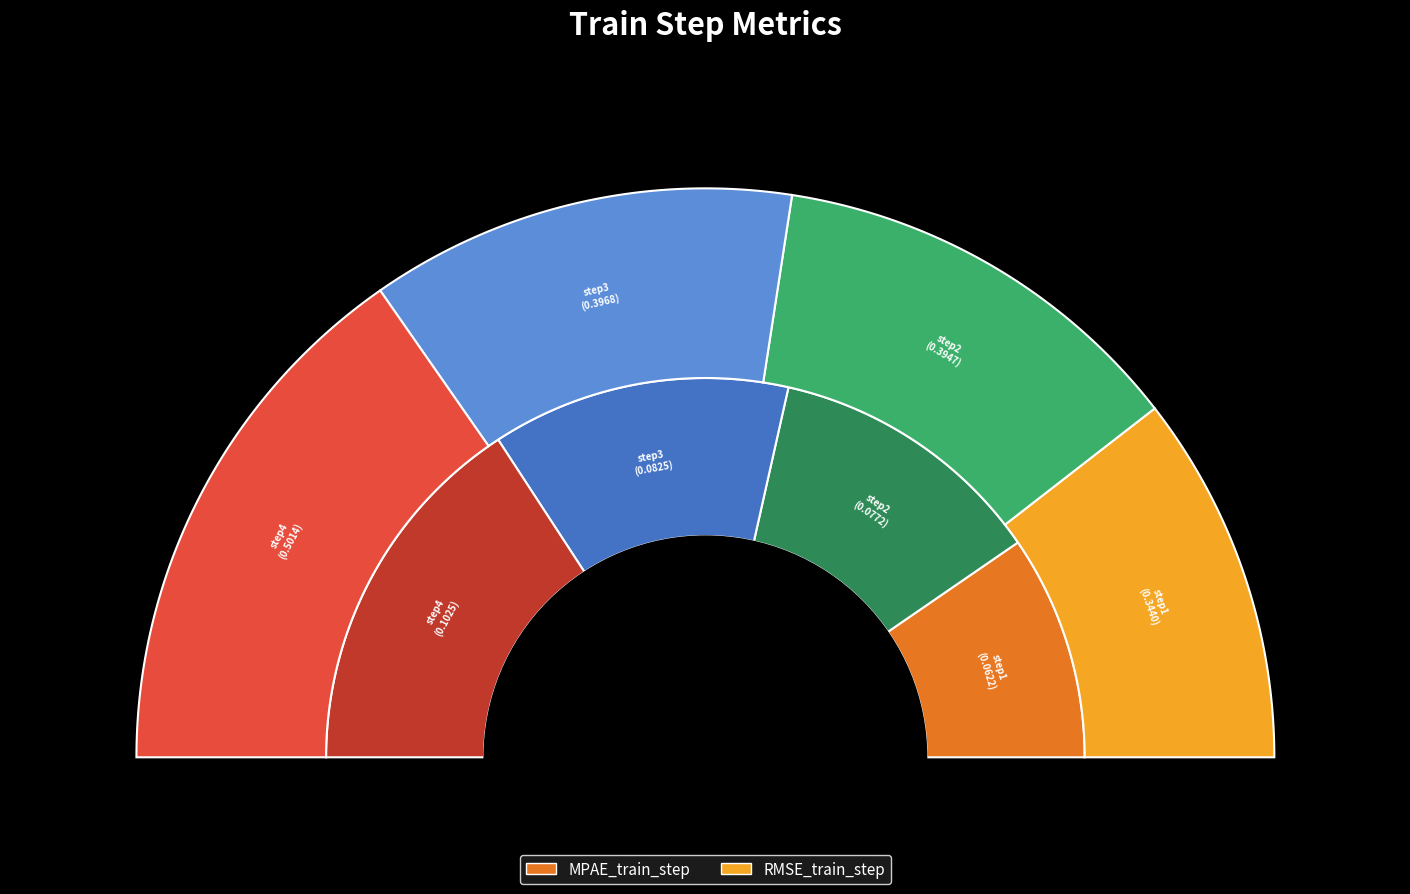

What is the total percentage of step2 and step4?

55.4%